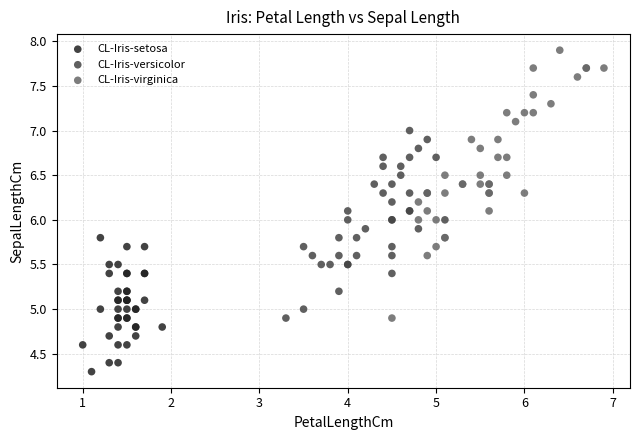

Which series has the widest spread of Y values?

CL-Iris-virginica